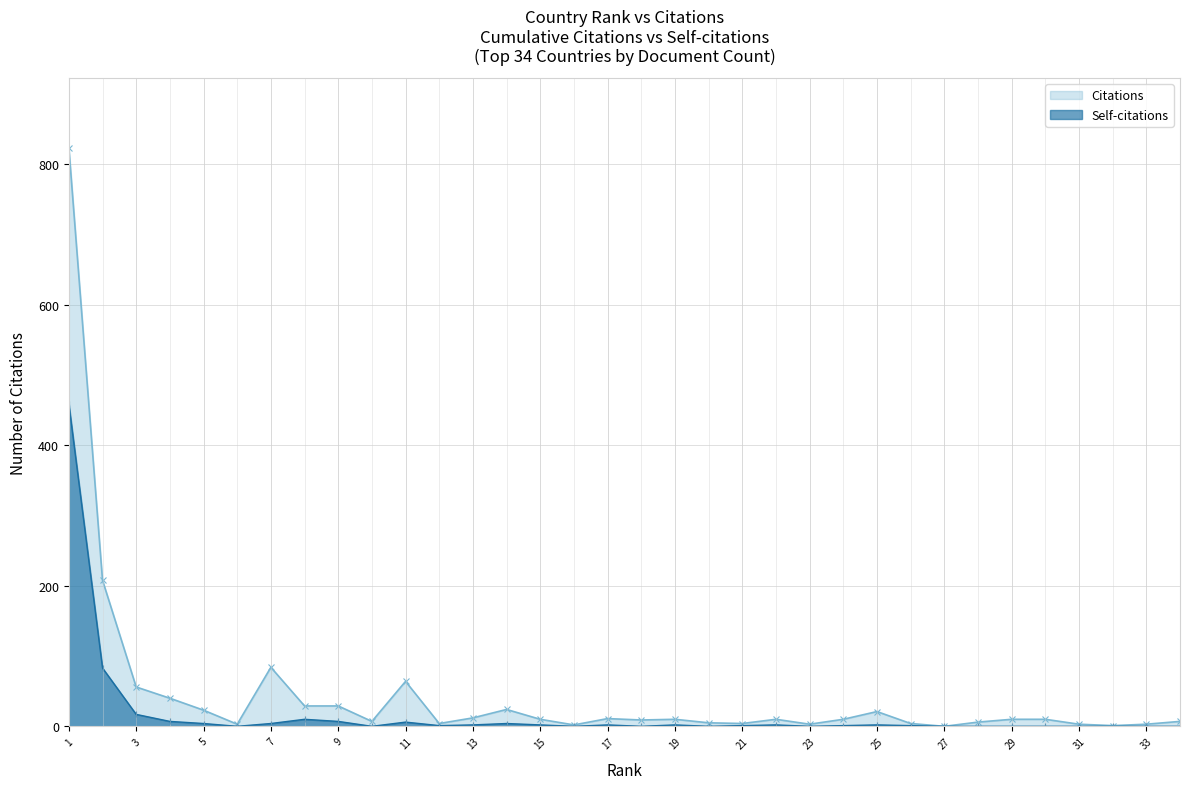

At which category does Citations reach its first local peak?

7